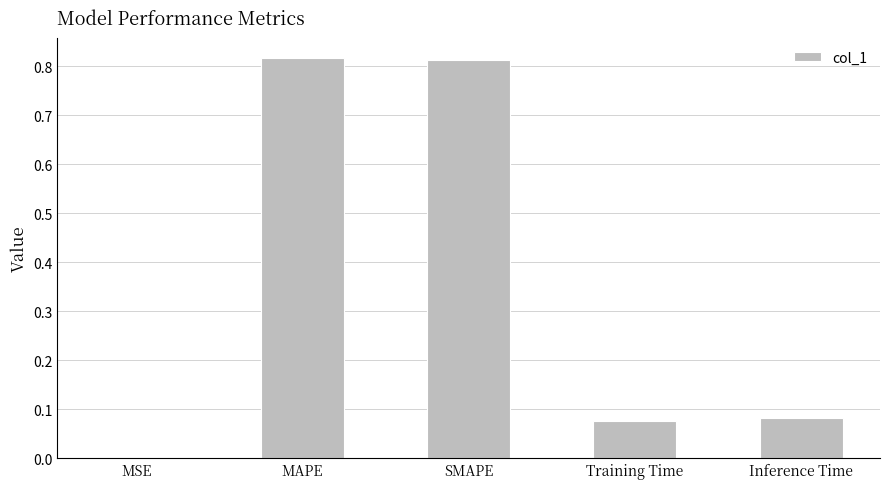

What is the sum of all values?

1.8